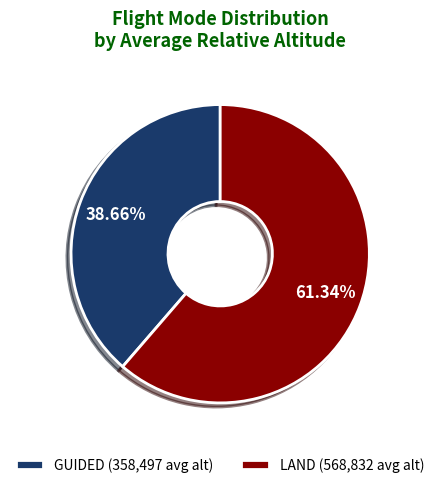

The GUIDED slice represents 44% of the pie. True or false?

False